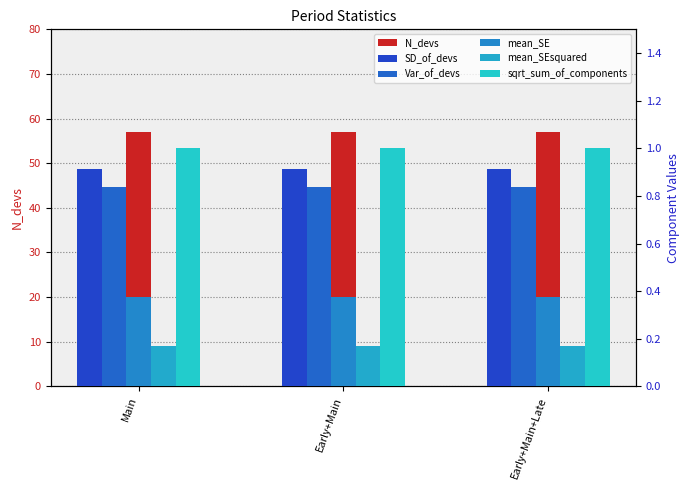

Read the mean_SEsquared value at Early+Main+Late.

0.2